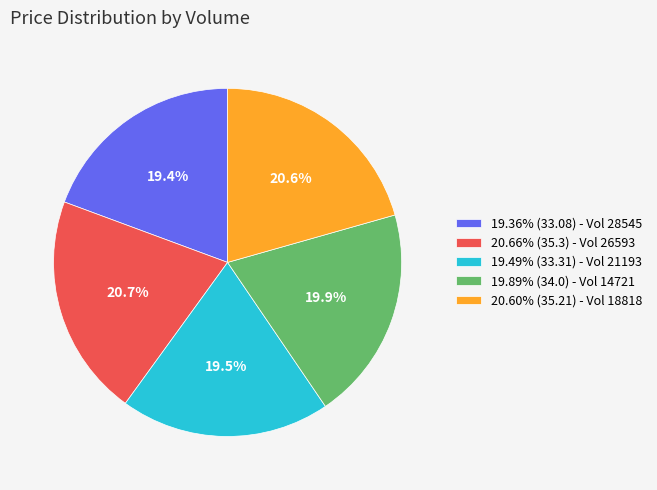

Approximately how many times larger is the value at 20.66% (35.3) - Vol 26593 compared to 20.60% (35.21) - Vol 18818?

1.0